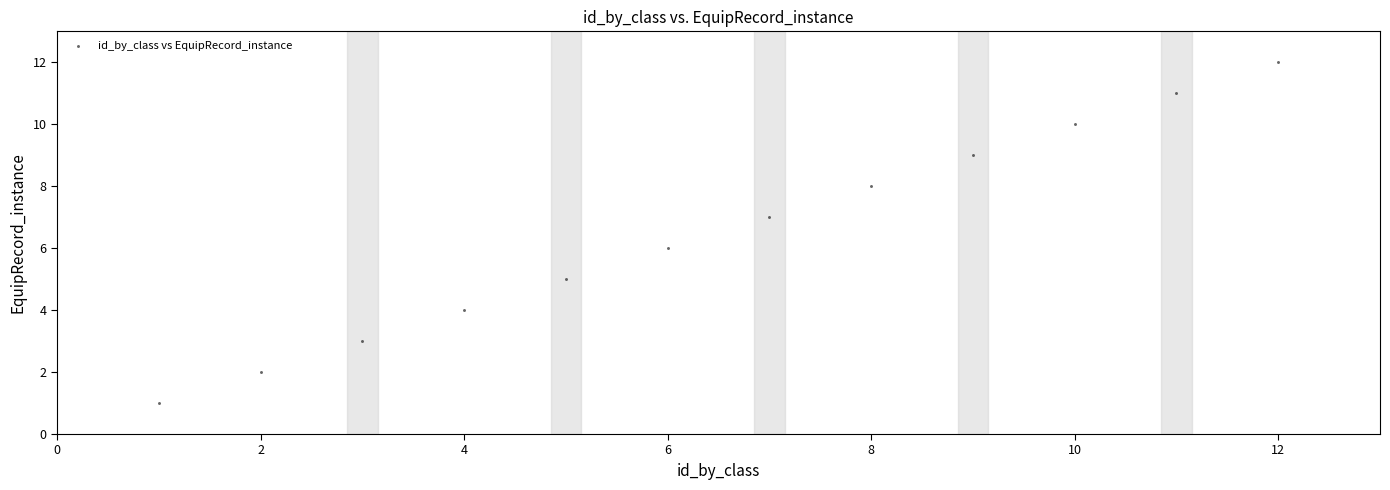

What is the range of Y values (max minus min)?

11